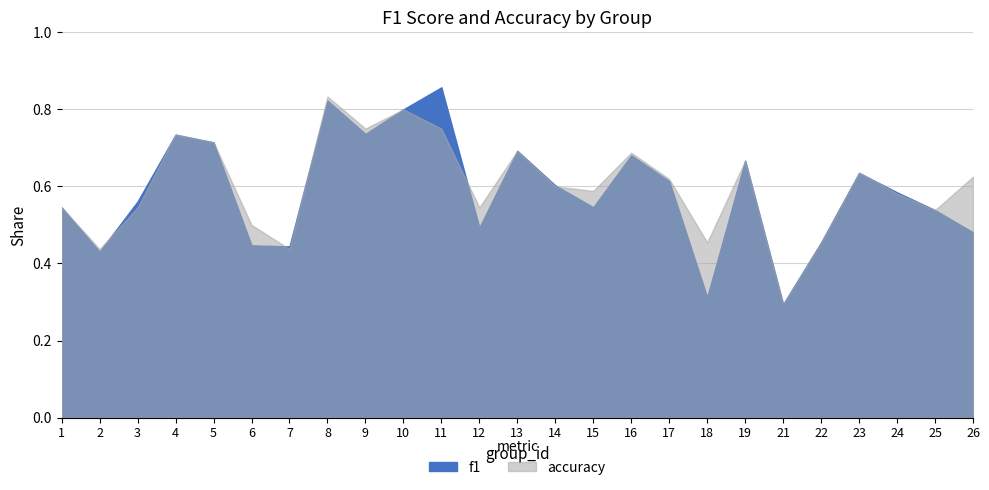

Which category has the highest value in the f1 series?

11